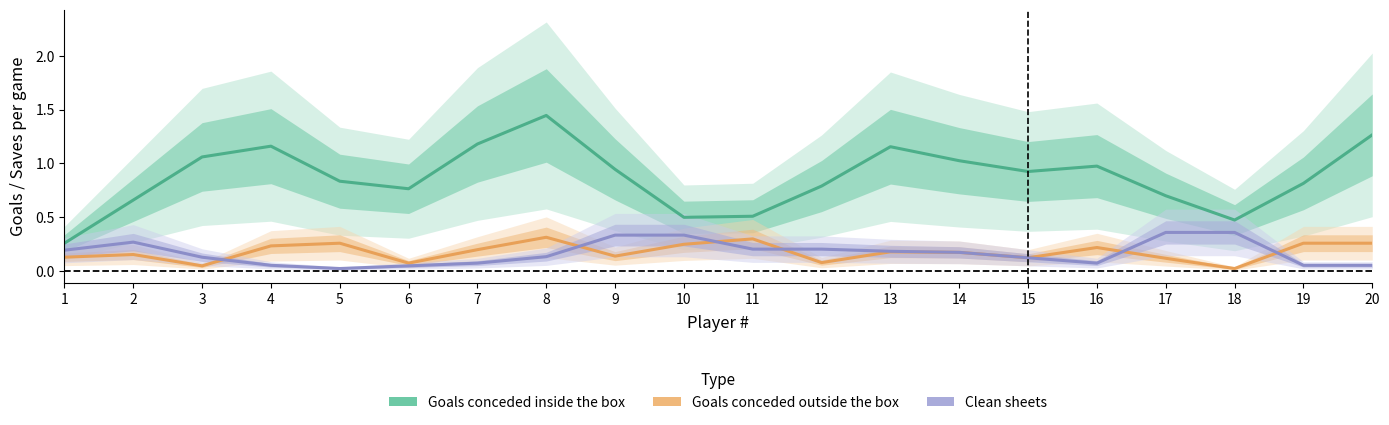

What is the sum of the Goals conceded outside the box values at 10 and 11?

0.6